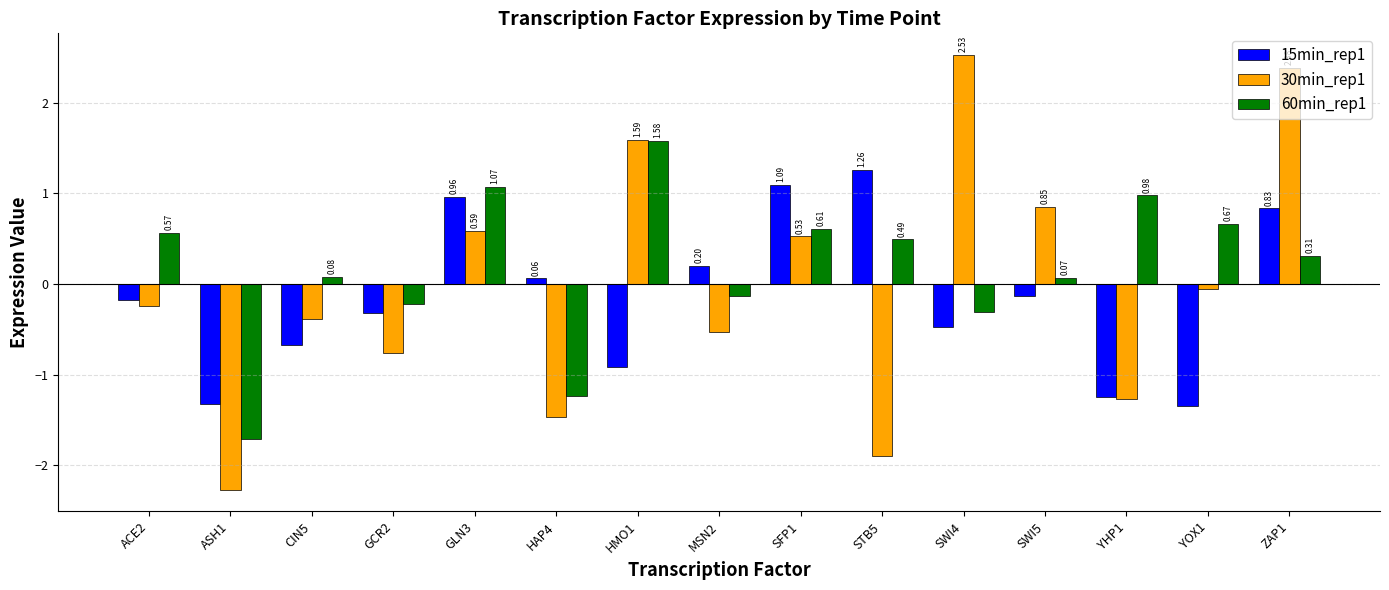

Which series has the largest total across all categories?

60min_rep1